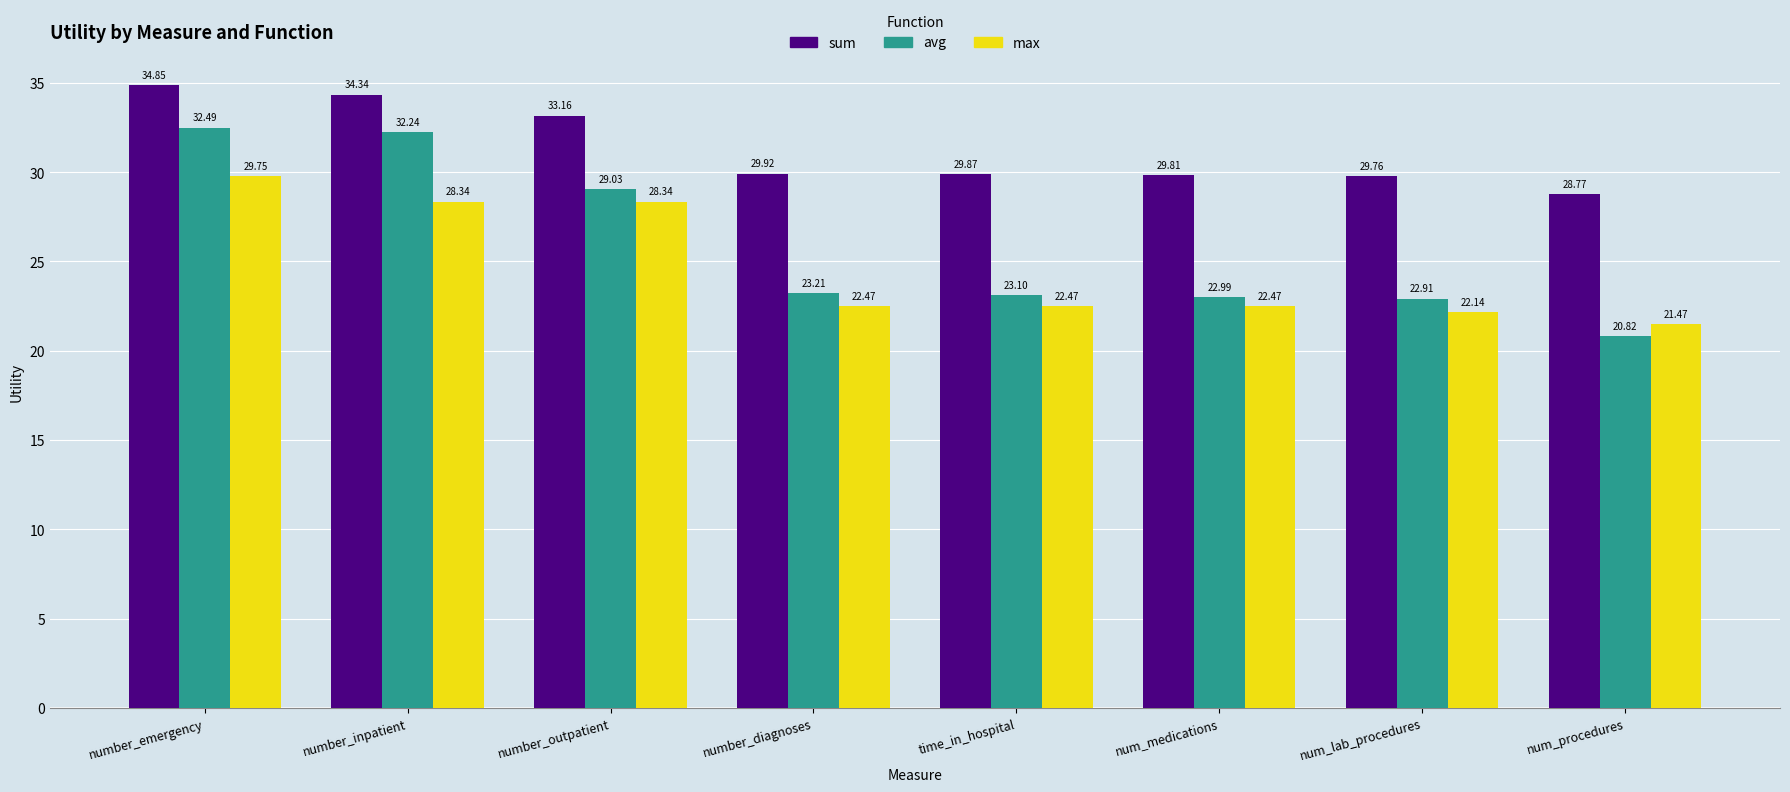

What is the label of the 5th bar from the right?

number_diagnoses